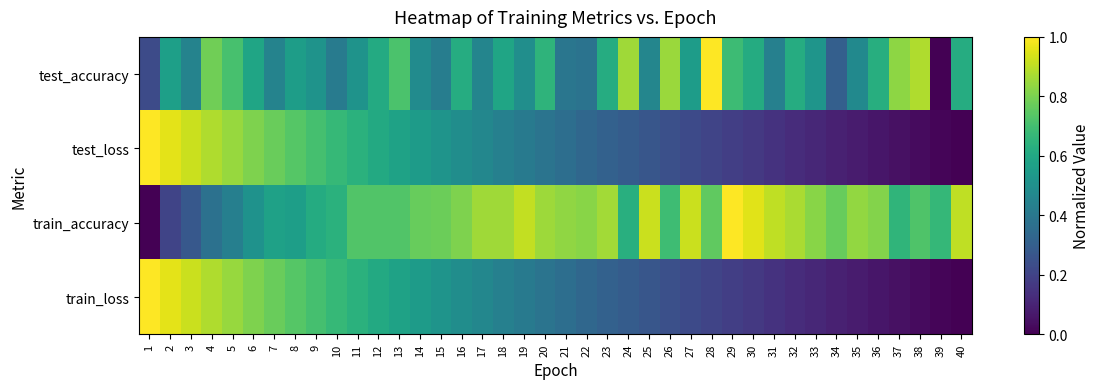

Reading right to left, what are all the values shown in this chart?

test_accuracy: 40=0.6	39=0.0	38=0.9	37=0.8	36=0.6	35=0.5	34=0.3	33=0.5	32=0.6	31=0.4	30=0.6	29=0.7	28=1.0	27=0.6	26=0.8	25=0.5	24=0.9	23=0.6	22=0.4	21=0.4	20=0.7	19=0.5	18=0.6	17=0.5	16=0.6	15=0.4	14=0.5	13=0.7	12=0.6	11=0.5	10=0.4	9=0.5	8=0.6	7=0.4	6=0.6	5=0.7	4=0.8	3=0.4	2=0.6	1=0.2
test_loss: 40=0.0	39=0.0	38=0.0	37=0.0	36=0.1	35=0.1	34=0.1	33=0.1	32=0.1	31=0.1	30=0.2	29=0.2	28=0.2	27=0.2	26=0.2	25=0.3	24=0.3	23=0.3	22=0.3	21=0.4	20=0.4	19=0.4	18=0.4	17=0.5	16=0.5	15=0.5	14=0.5	13=0.6	12=0.6	11=0.6	10=0.7	9=0.7	8=0.7	7=0.8	6=0.8	5=0.8	4=0.9	3=0.9	2=1.0	1=1.0
train_accuracy: 40=0.9	39=0.7	38=0.7	37=0.7	36=0.8	35=0.8	34=0.8	33=0.8	32=0.9	31=0.9	30=1.0	29=1.0	28=0.8	27=0.9	26=0.7	25=0.9	24=0.6	23=0.9	22=0.8	21=0.8	20=0.9	19=0.9	18=0.9	17=0.9	16=0.8	15=0.8	14=0.8	13=0.7	12=0.7	11=0.7	10=0.6	9=0.6	8=0.6	7=0.6	6=0.5	5=0.4	4=0.4	3=0.3	2=0.2	1=0.0
train_loss: 40=0.0	39=0.0	38=0.0	37=0.0	36=0.1	35=0.1	34=0.1	33=0.1	32=0.1	31=0.1	30=0.2	29=0.2	28=0.2	27=0.2	26=0.2	25=0.3	24=0.3	23=0.3	22=0.3	21=0.4	20=0.4	19=0.4	18=0.4	17=0.5	16=0.5	15=0.5	14=0.5	13=0.6	12=0.6	11=0.6	10=0.7	9=0.7	8=0.7	7=0.8	6=0.8	5=0.8	4=0.9	3=0.9	2=1.0	1=1.0